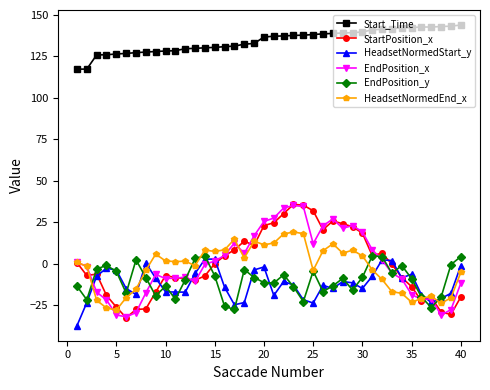

Which series has the largest total across all categories?

Start_Time